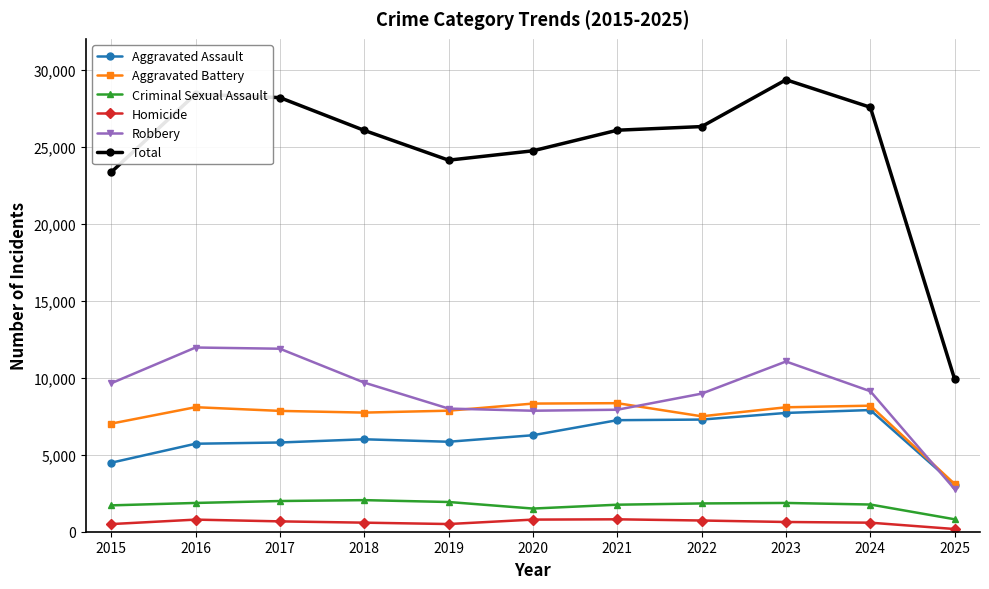

Which series has the largest range (max minus min)?

Total